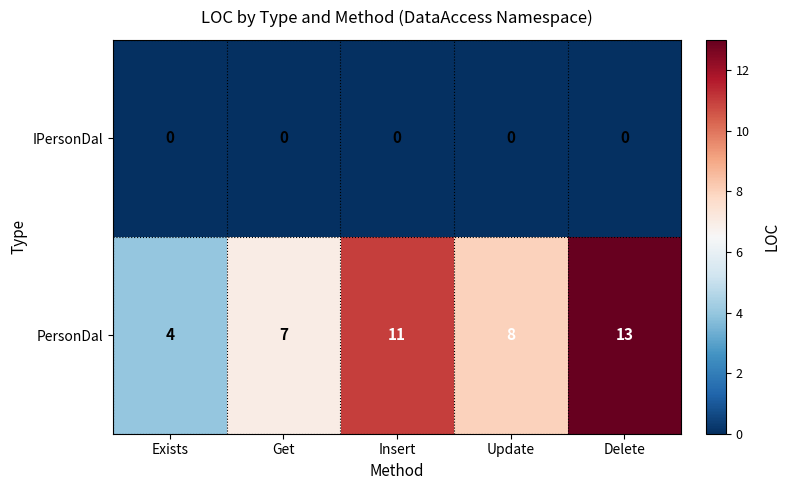

Which category has the highest value across all series?

Delete